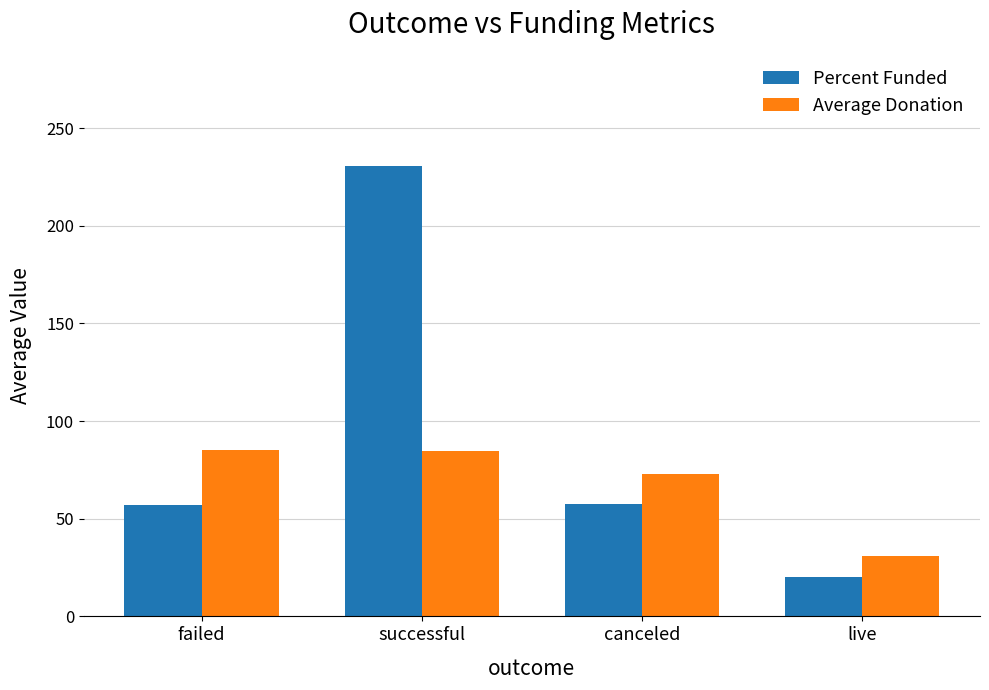

Is it true that Average Donation equals 72.8 at canceled?

True